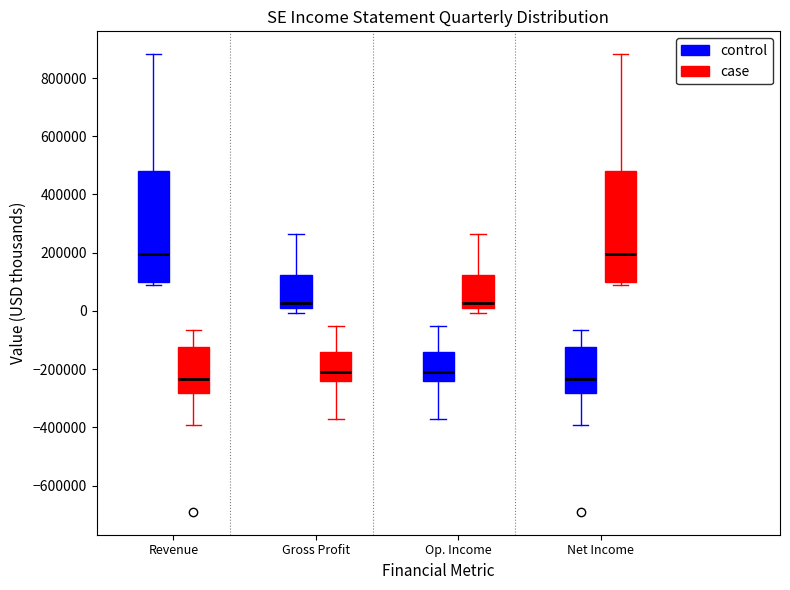

Where does the median line of the box for Op. Income (control) sit on the y-axis? The values are not printed on the chart, so give them approximately, as read against the axis.

-200000